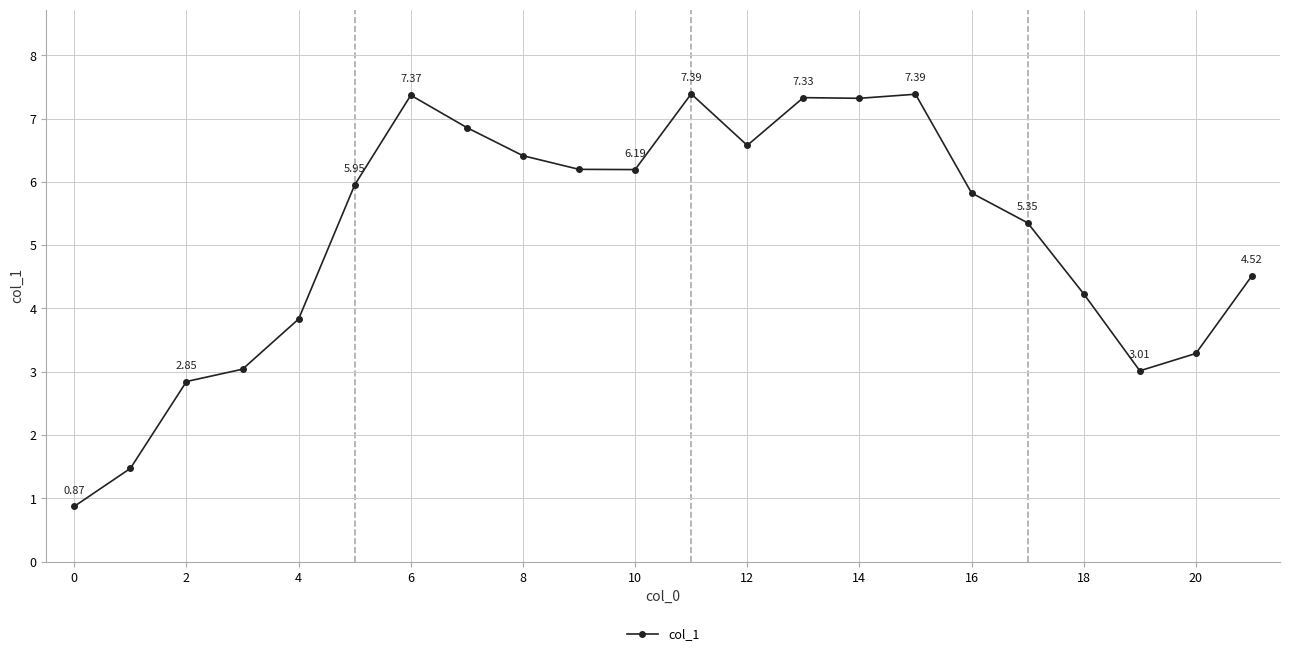

How many data points are above 5?

13